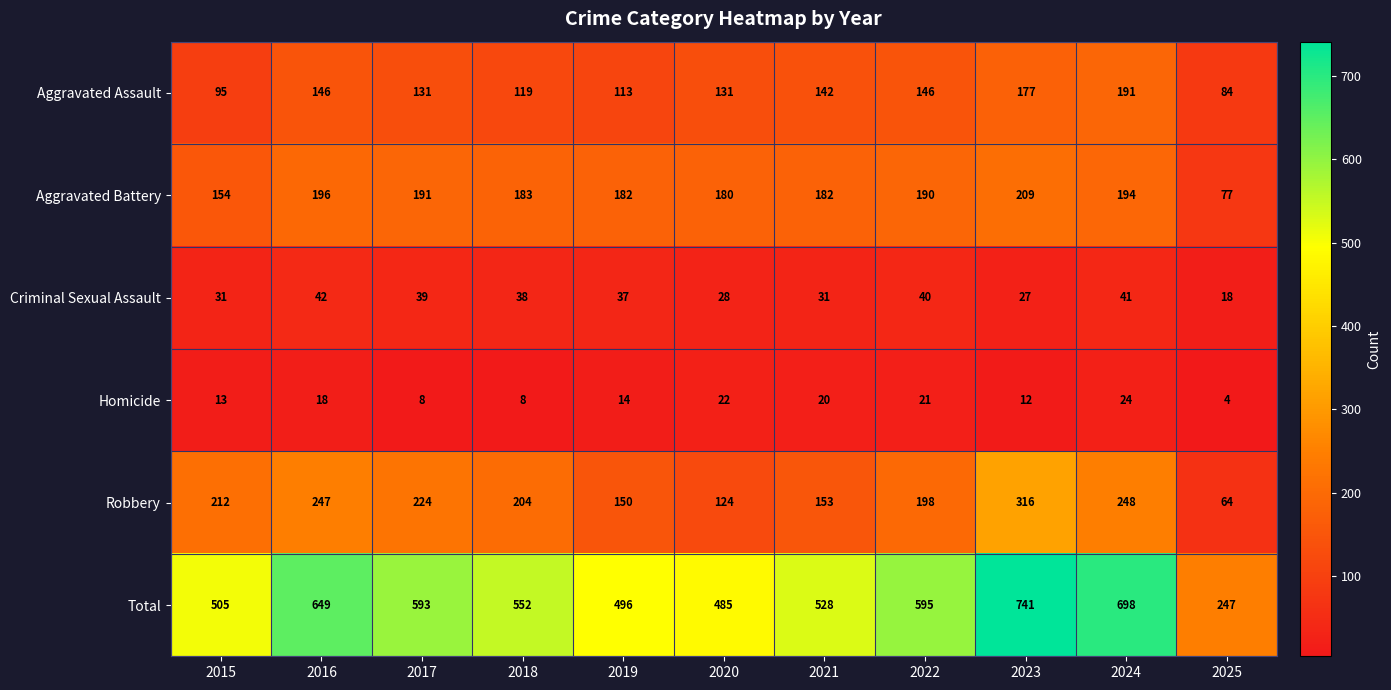

Which category has the highest value in the Aggravated Assault series?

2024